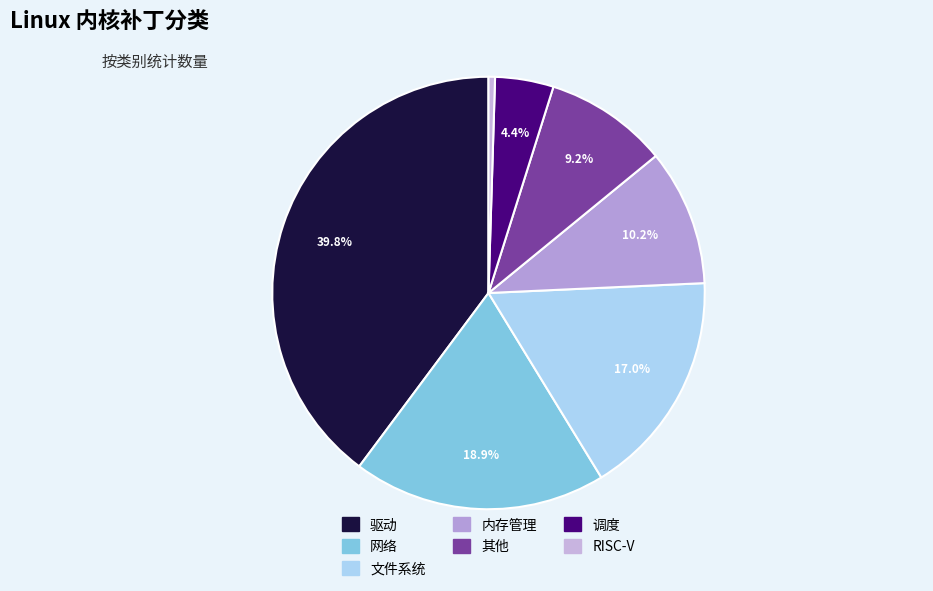

How many slices are in this pie chart?

7